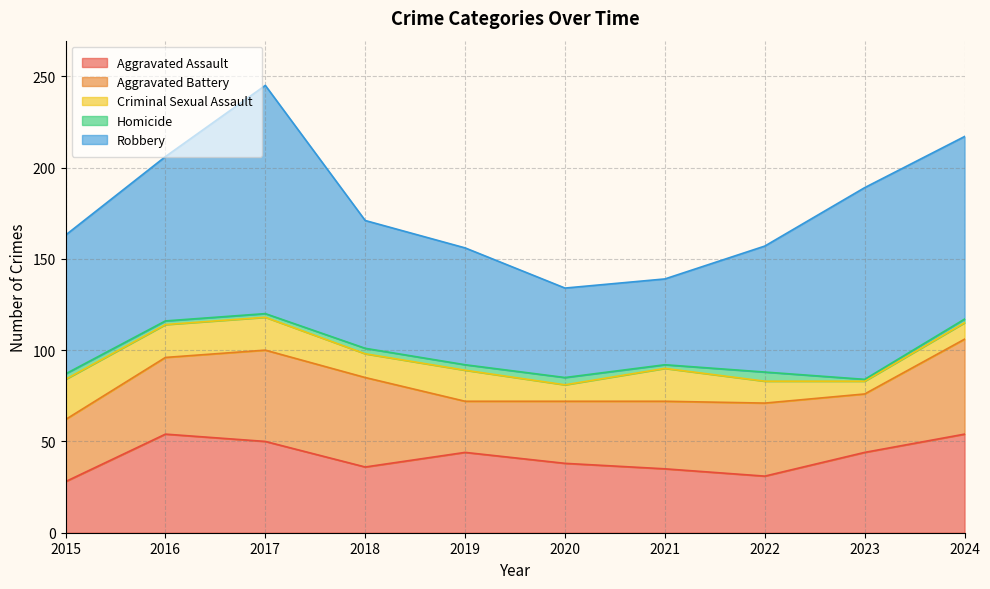

How many lines are shown in the chart?

5